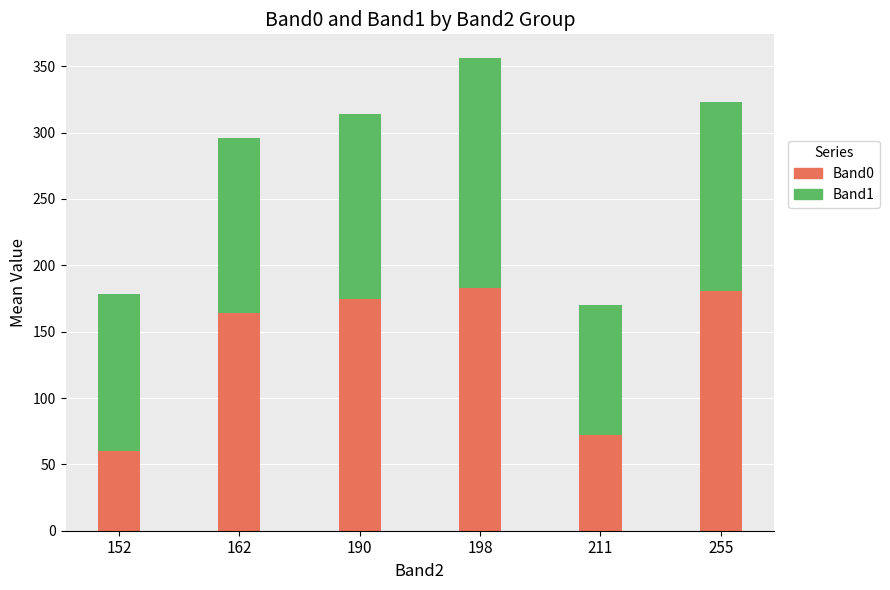

What is the highest value of the Band0 series?

183.2